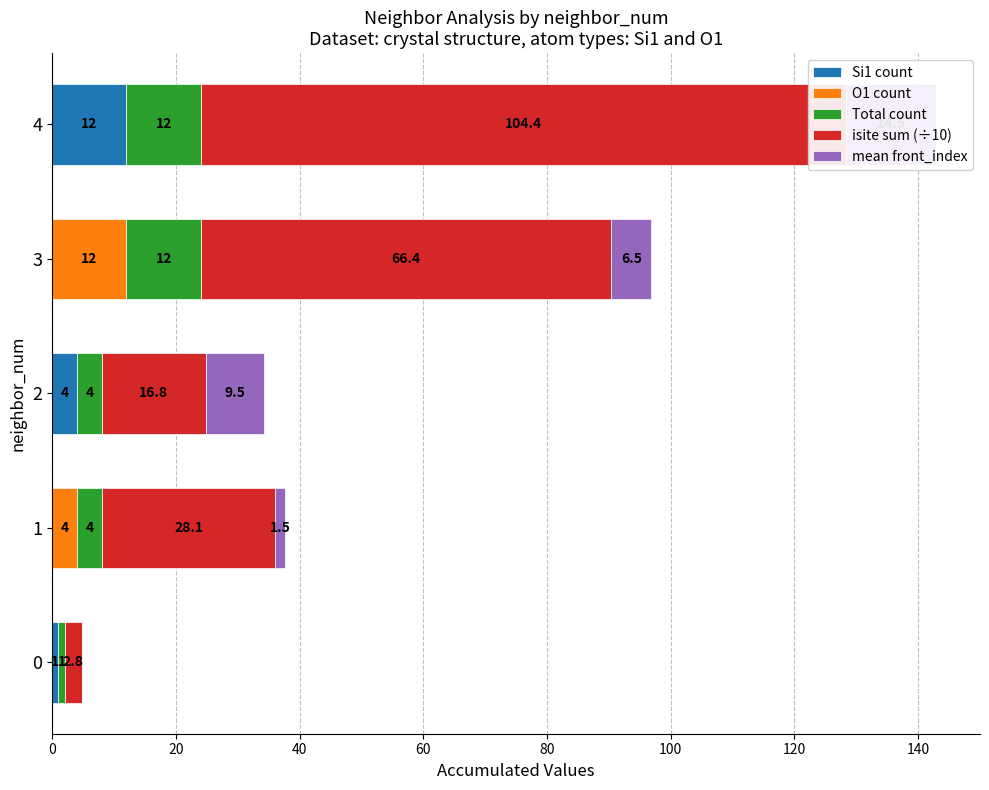

Reading left to right, what are all the values shown in this chart?

Si1 count: 1.0	0.0	4.0	0.0	12.0
O1 count: 0.0	4.0	0.0	12.0	0.0
Total count: 1.0	4.0	4.0	12.0	12.0
isite sum (÷10): 2.8	28.1	16.8	66.4	104.4
mean front_index: 0.0	1.5	9.5	6.5	14.5